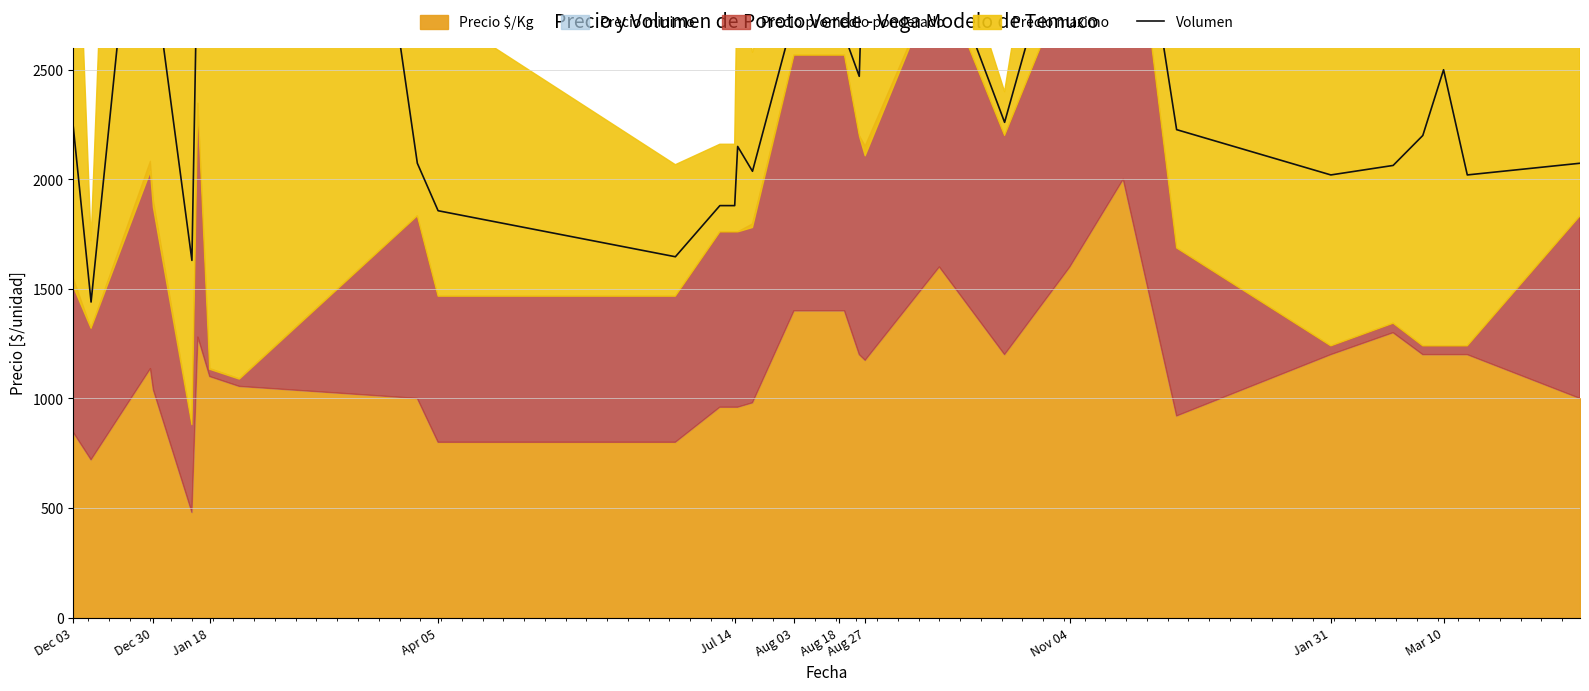

What is the sum of all values?

86415.5